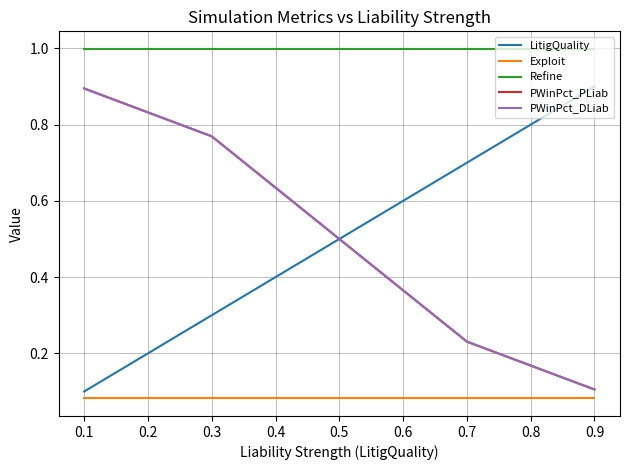

What is the total value across all series at 0.3?

2.9